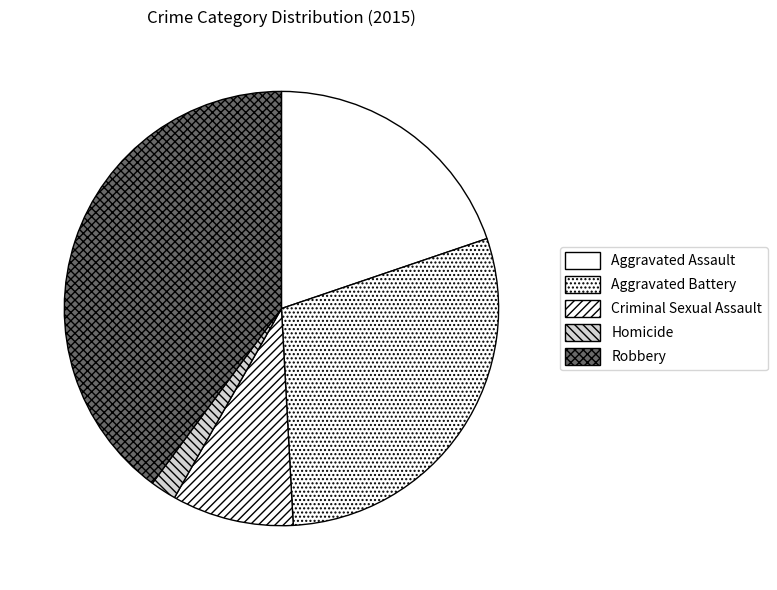

The Aggravated Assault slice represents 12% of the pie. True or false?

False